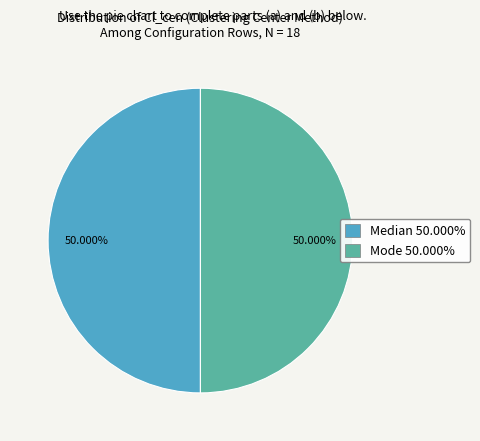

Combined, do Mode 50.000% and Median 50.000% account for over 50%?

Yes